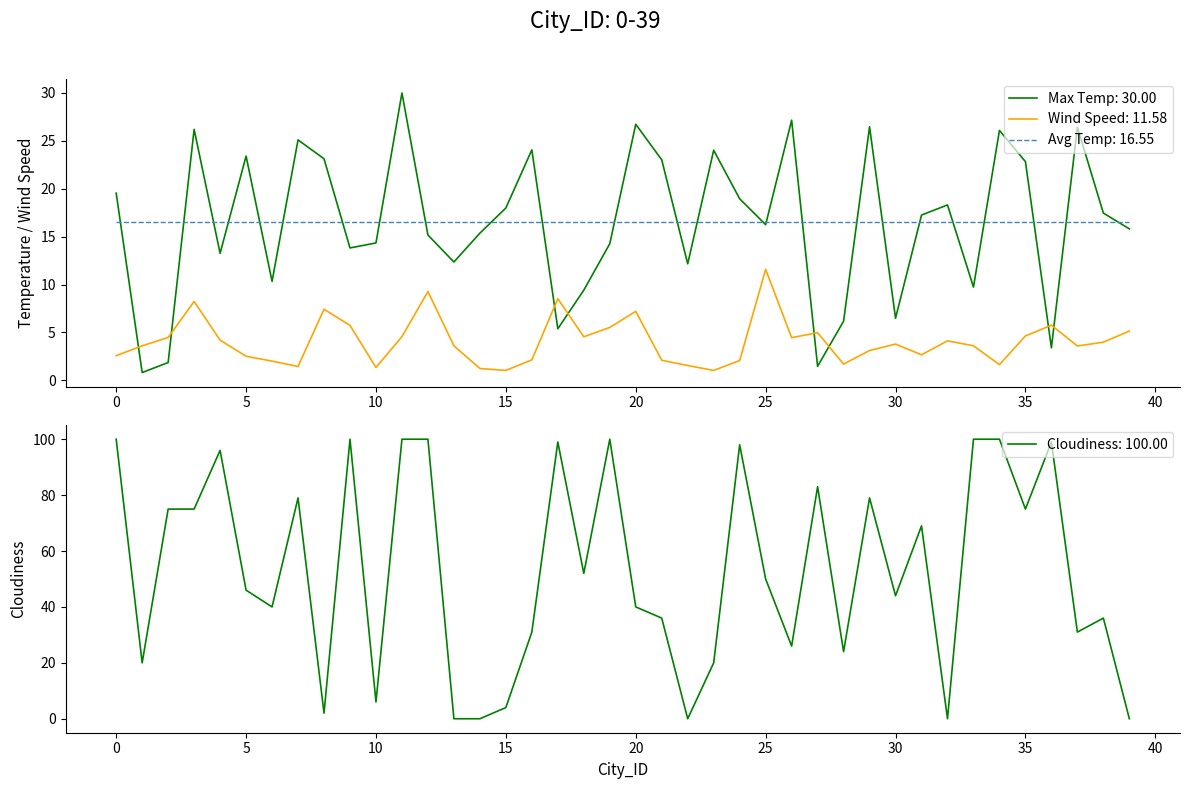

Reading right to left, extract all data points from this chart.

Max Temp: 15.8	17.5	26.4	3.4	22.8	26.1	9.7	18.3	17.2	6.5	26.5	6.2	1.5	27.2	16.2	18.9	24.0	12.2	23.0	26.7	14.3	9.4	5.4	24.1	18.0	15.4	12.3	15.2	30.0	14.3	13.8	23.1	25.1	10.3	23.4	13.3	26.2	1.9	0.8	19.5
Wind Speed: 5.1	4.0	3.6	5.8	4.6	1.6	3.6	4.1	2.7	3.8	3.1	1.7	5.0	4.5	11.6	2.1	1.0	1.5	2.1	7.2	5.5	4.5	8.5	2.1	1.0	1.2	3.6	9.3	4.6	1.3	5.7	7.4	1.4	2.0	2.5	4.2	8.2	4.5	3.6	2.6
Cloudiness: 0.0	36.0	31.0	99.0	75.0	100.0	100.0	0.0	69.0	44.0	79.0	24.0	83.0	26.0	50.0	98.0	20.0	0.0	36.0	40.0	100.0	52.0	99.0	31.0	4.0	0.0	0.0	100.0	100.0	6.0	100.0	2.0	79.0	40.0	46.0	96.0	75.0	75.0	20.0	100.0